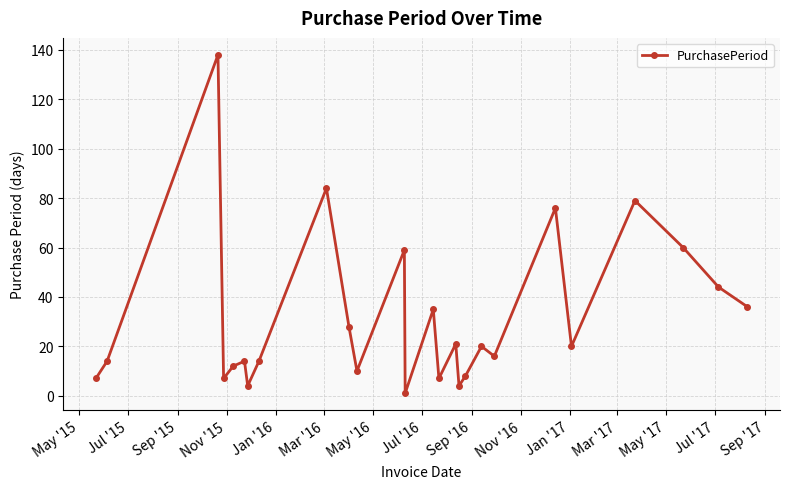

What is the greatest value displayed?

138